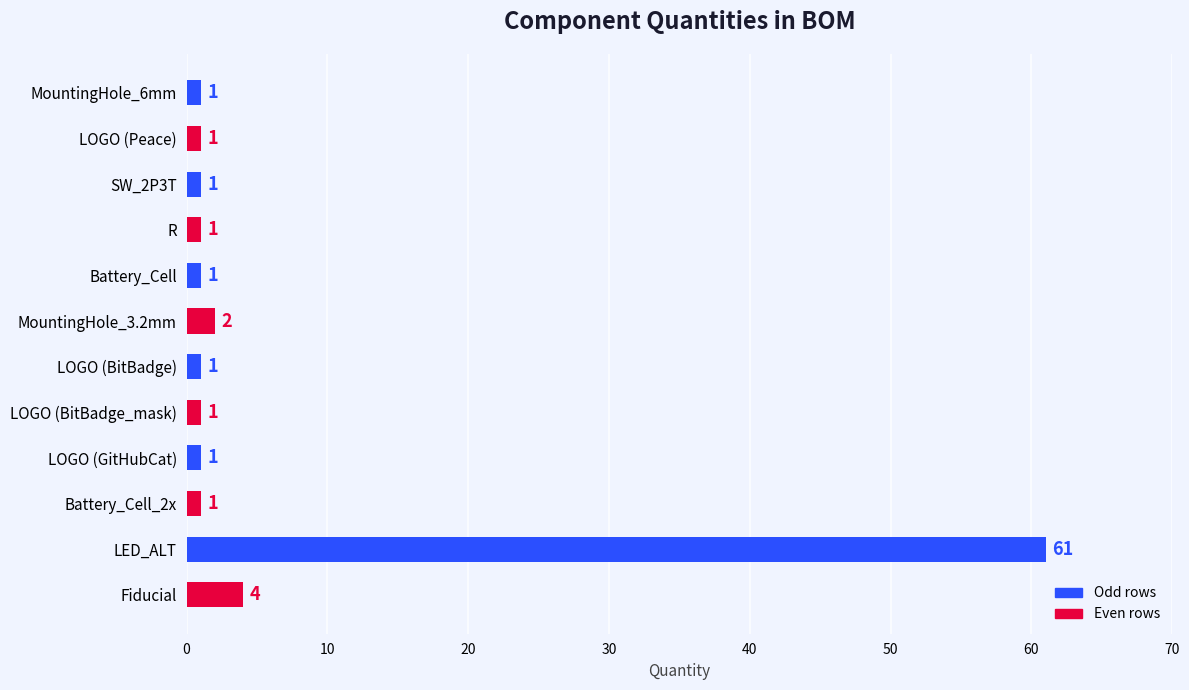

The chart shows a value of 1 at SW_2P3T. True or false?

True